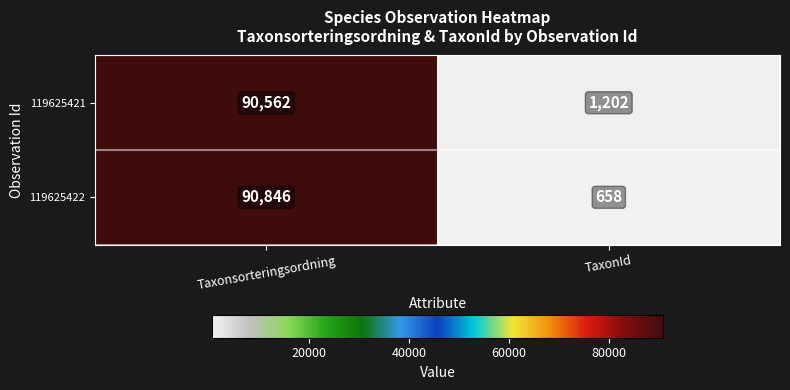

The 119625421 series shows 1682 at TaxonId. True or false?

False